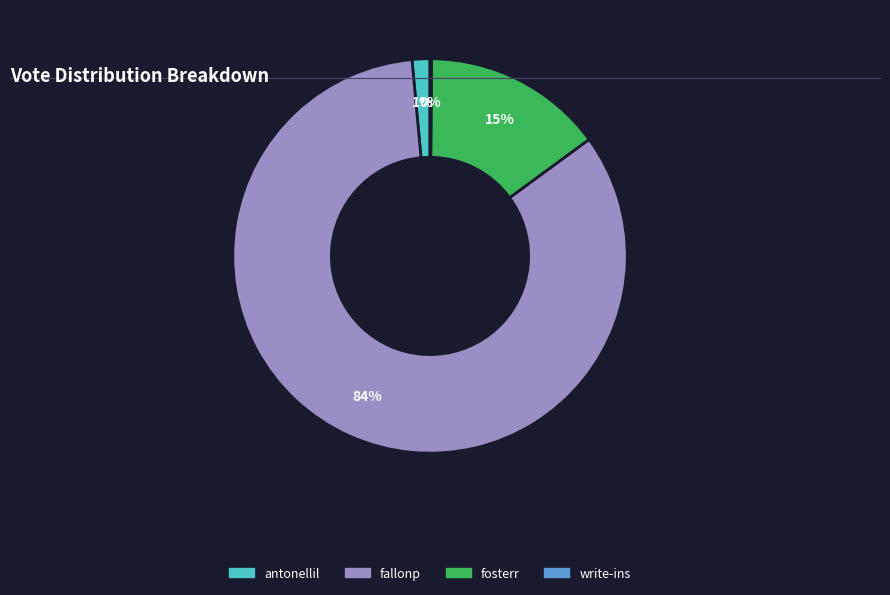

To the nearest percent, what is the average slice percentage?

25%